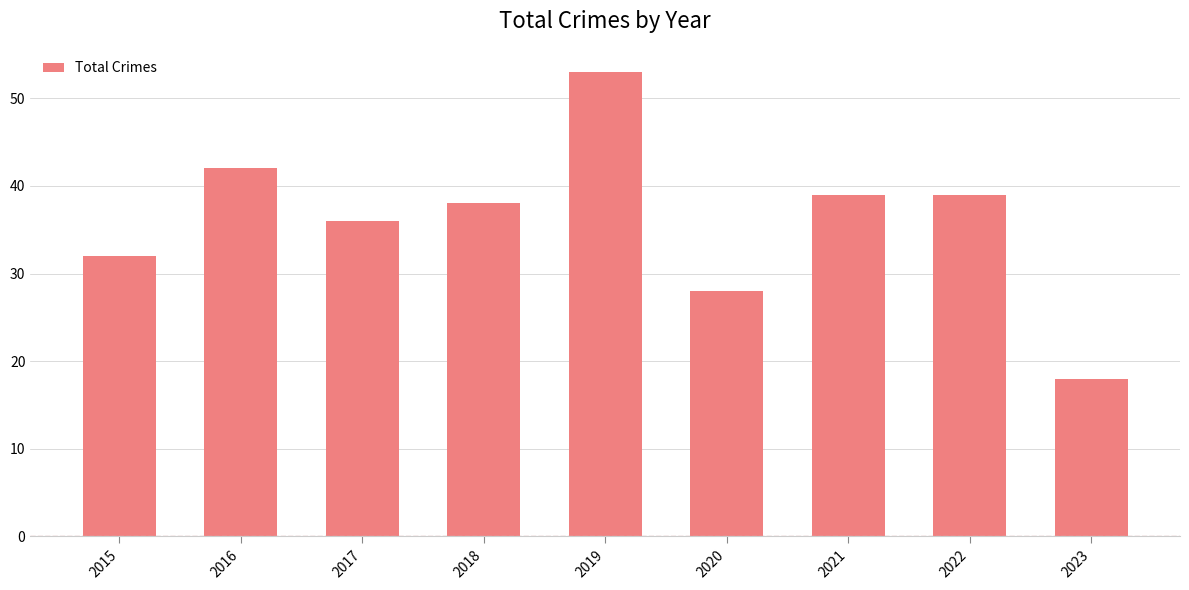

Count the number of data series in this chart.

1